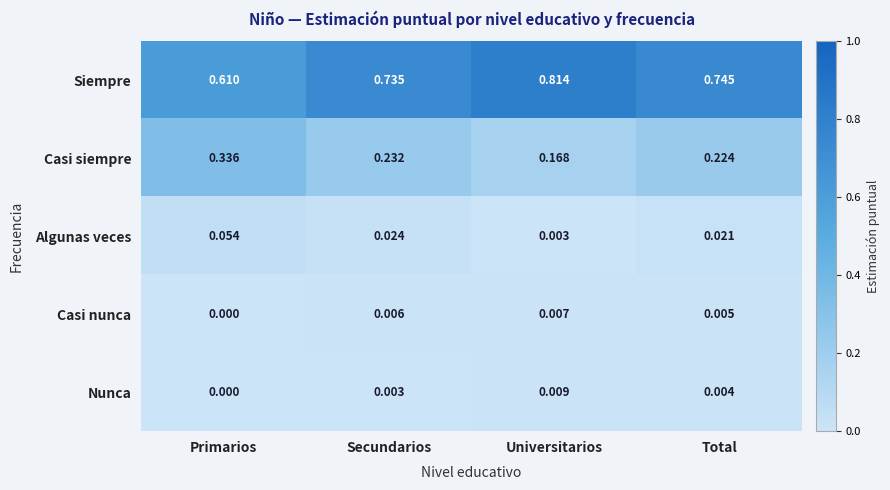

Rank the series by their maximum value, from lowest to highest.

Casi nunca, Nunca, Algunas veces, Casi siempre, Siempre